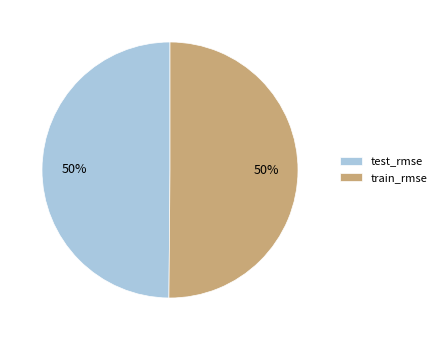

What percentage is the test_rmse slice, to the nearest percent?

50%